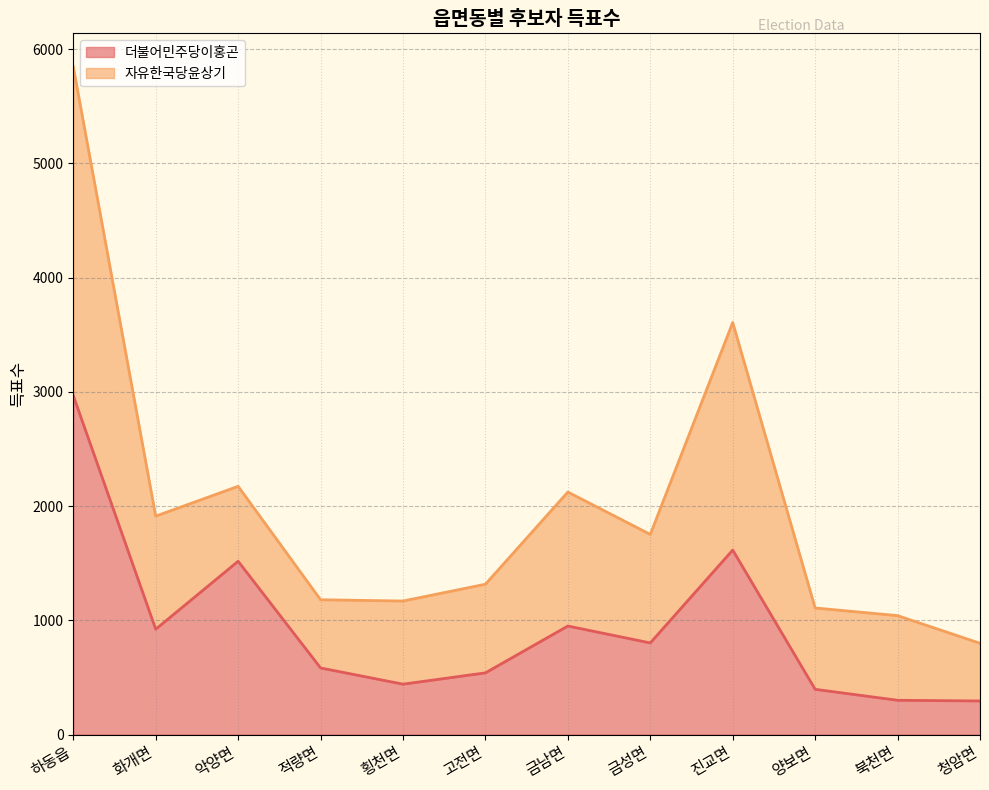

What is the sum of all values?

11327